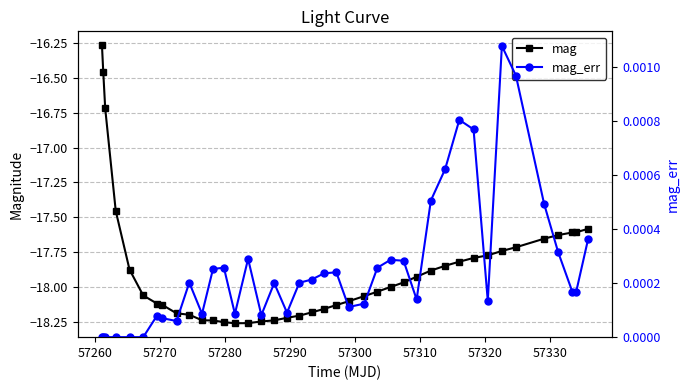

True or false: mag and mag_err intersect in this chart.

False